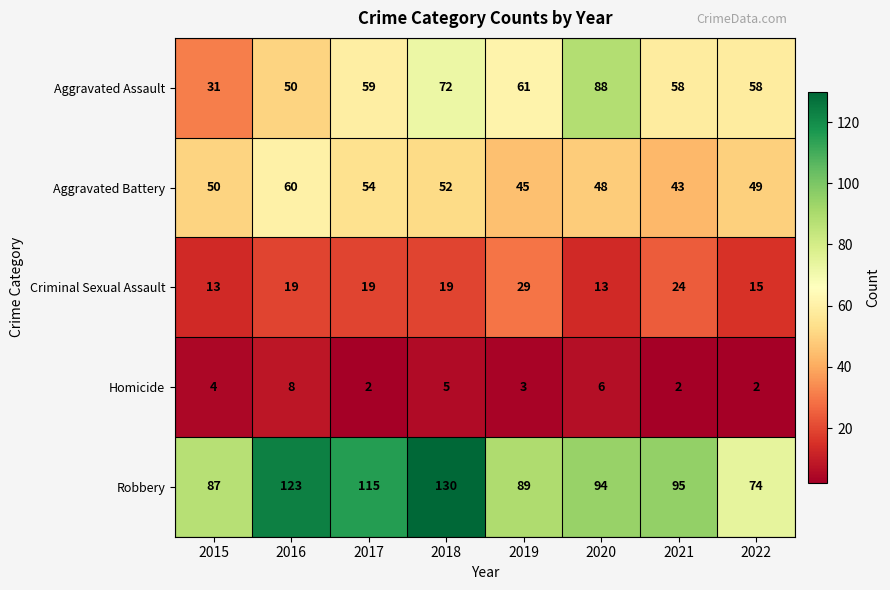

What is the greatest value displayed?

130